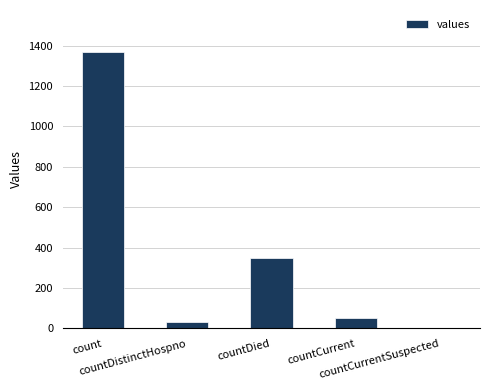

Count the number of data series in this chart.

1